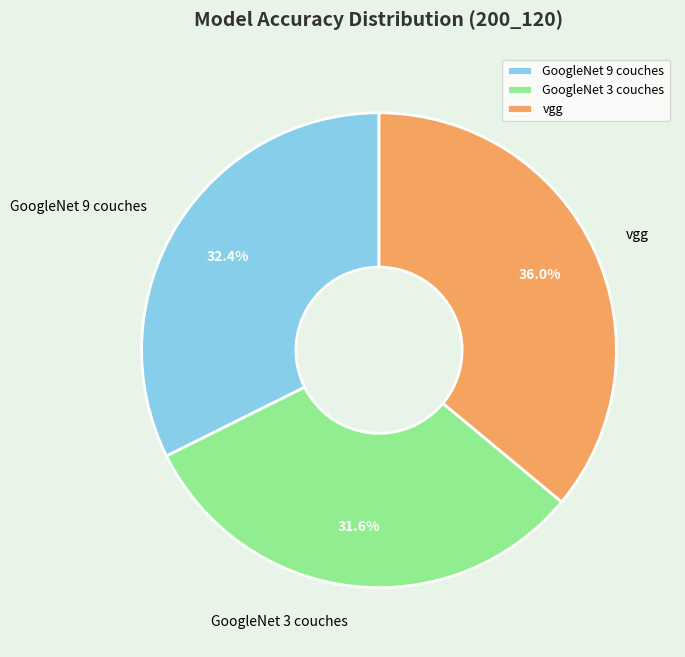

To the nearest percent, what is the difference between the GoogleNet 3 couches and GoogleNet 9 couches slice percentages?

1%